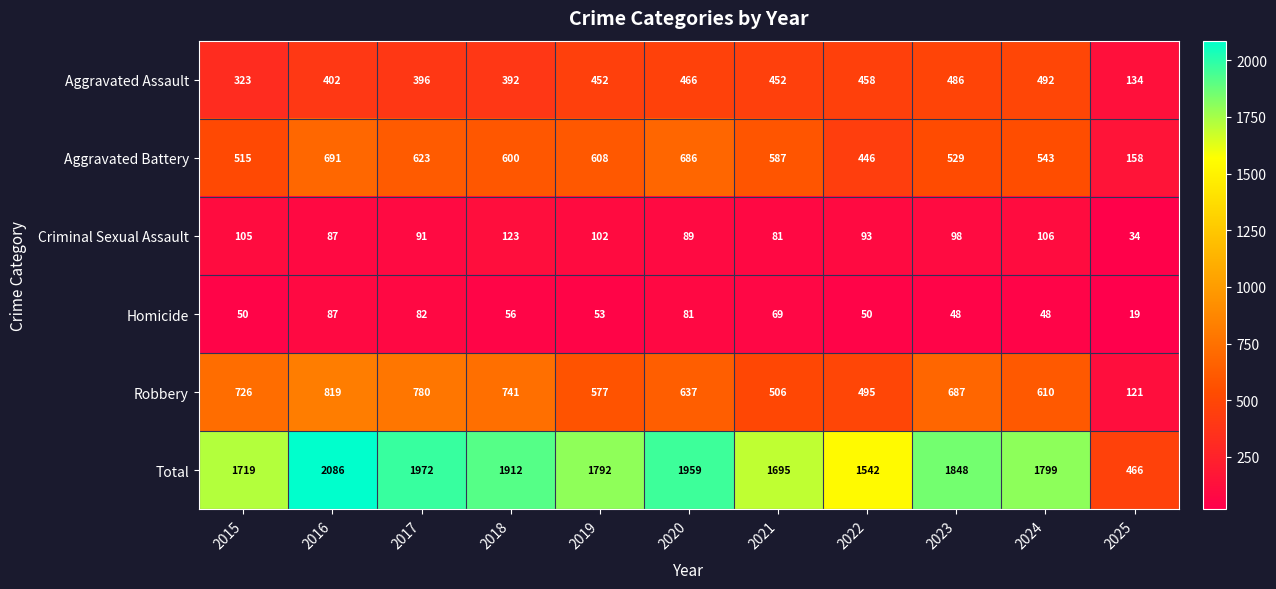

The Criminal Sexual Assault series shows 53 at 2018. True or false?

False